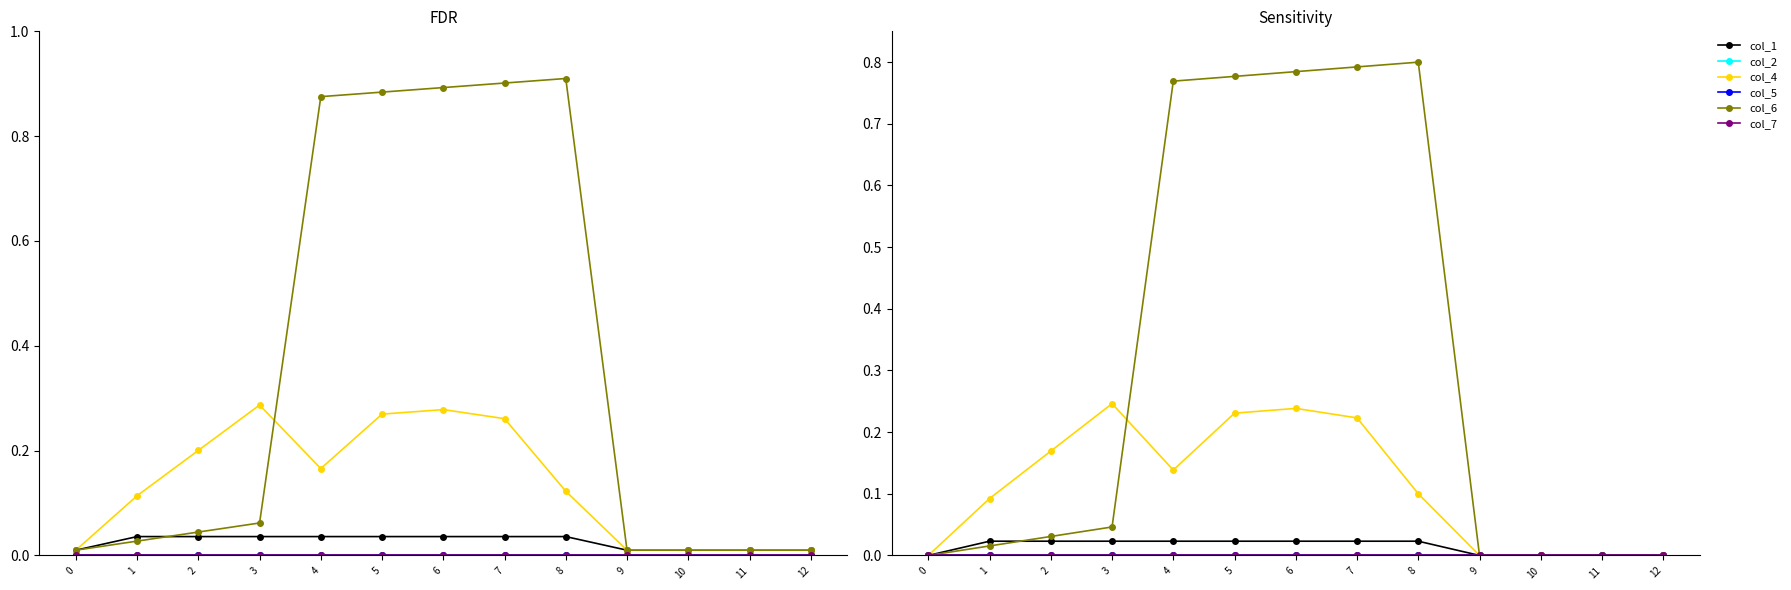

Rank the series by their maximum value, from highest to lowest.

col_6, col_4, col_1, col_2, col_5, col_7